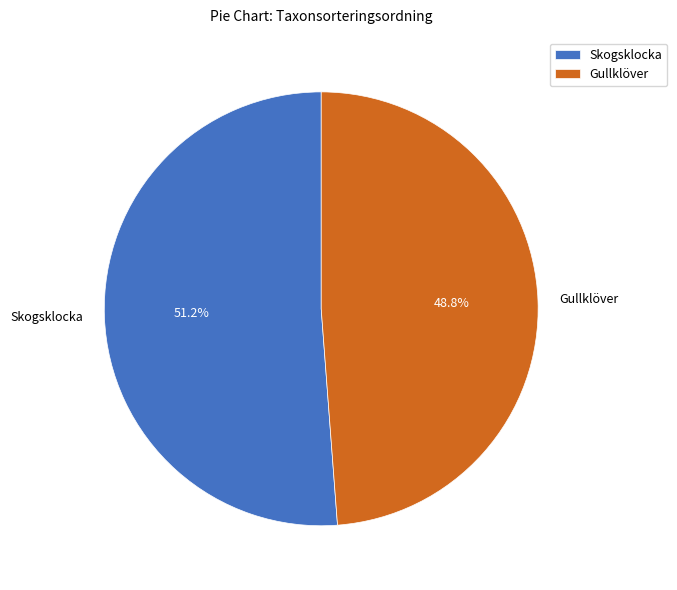

Which category accounts for the majority?

Skogsklocka